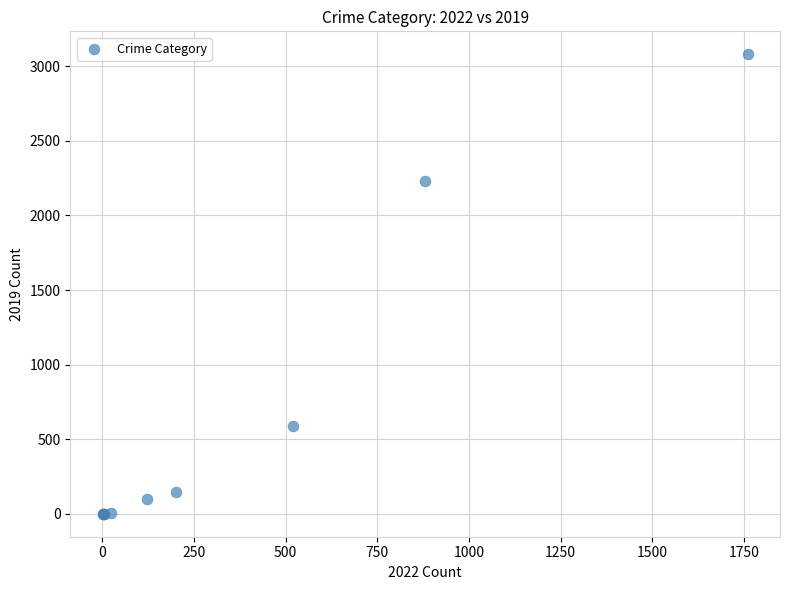

What Y value in the scatter plot is closest to 1540?

2230